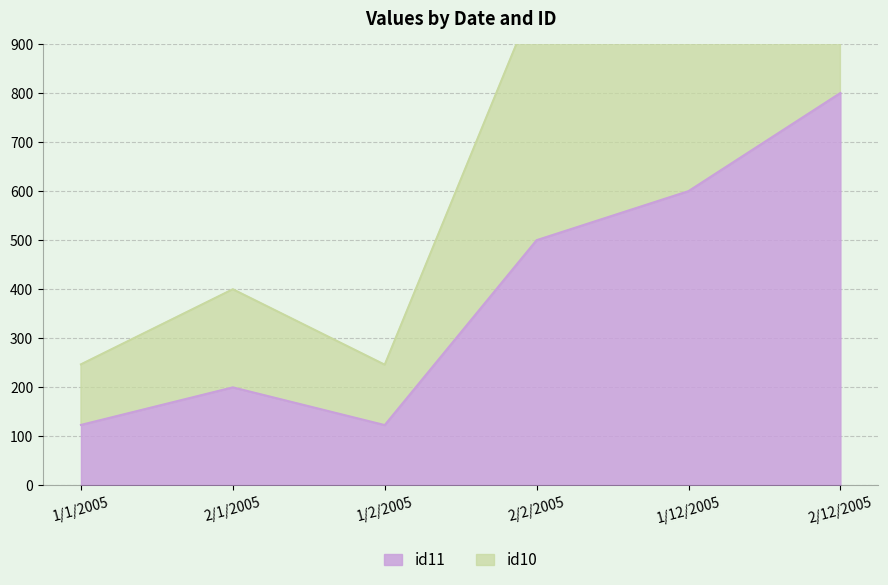

At 2/2/2005, list the series in order from smallest to largest.

id11, id10